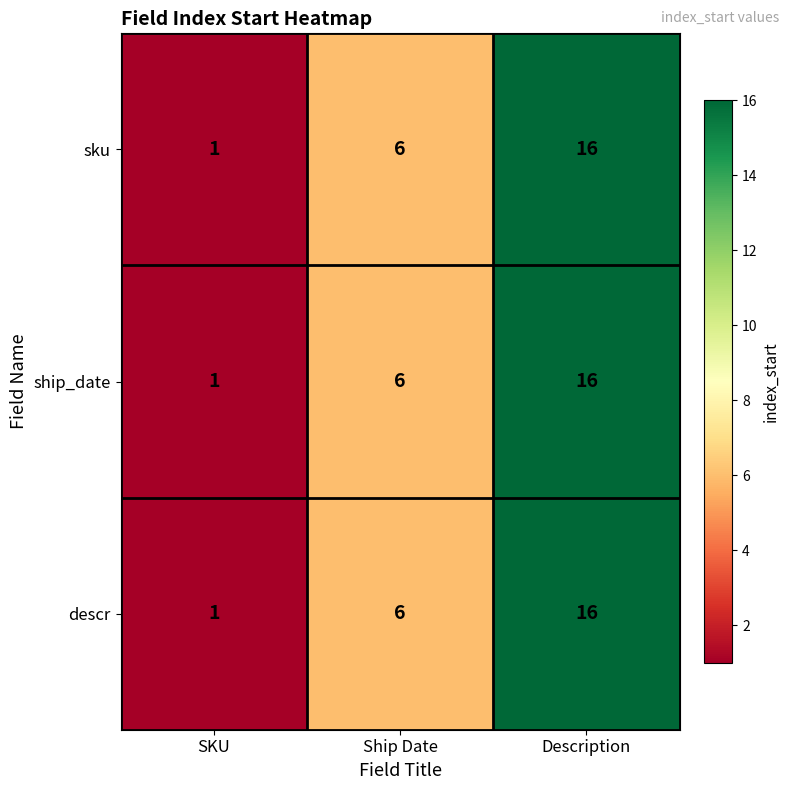

At which category is the sum across all series the highest?

Description